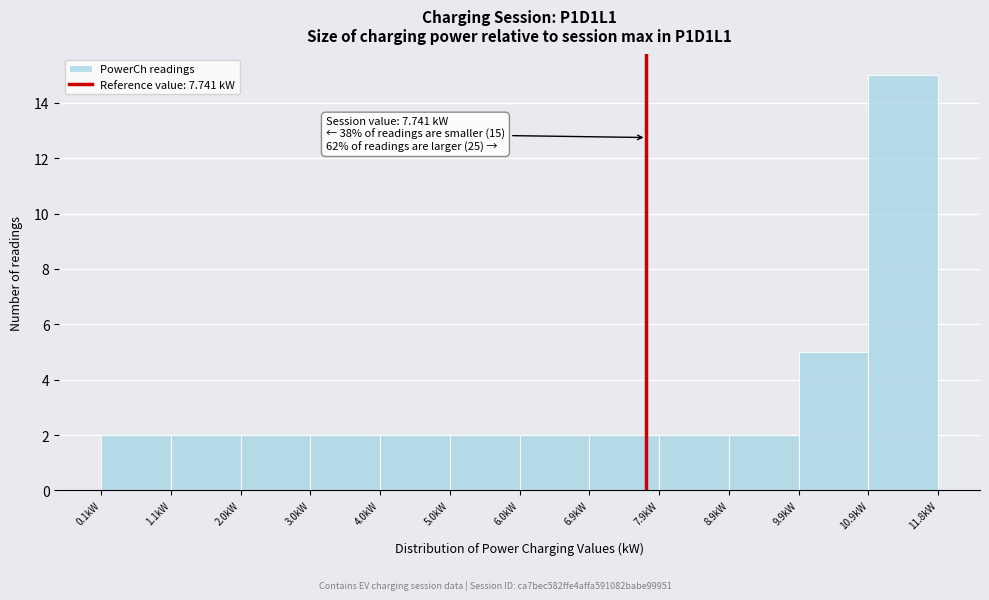

Which range on the x-axis has the tallest bar?

10.9 to 11.8